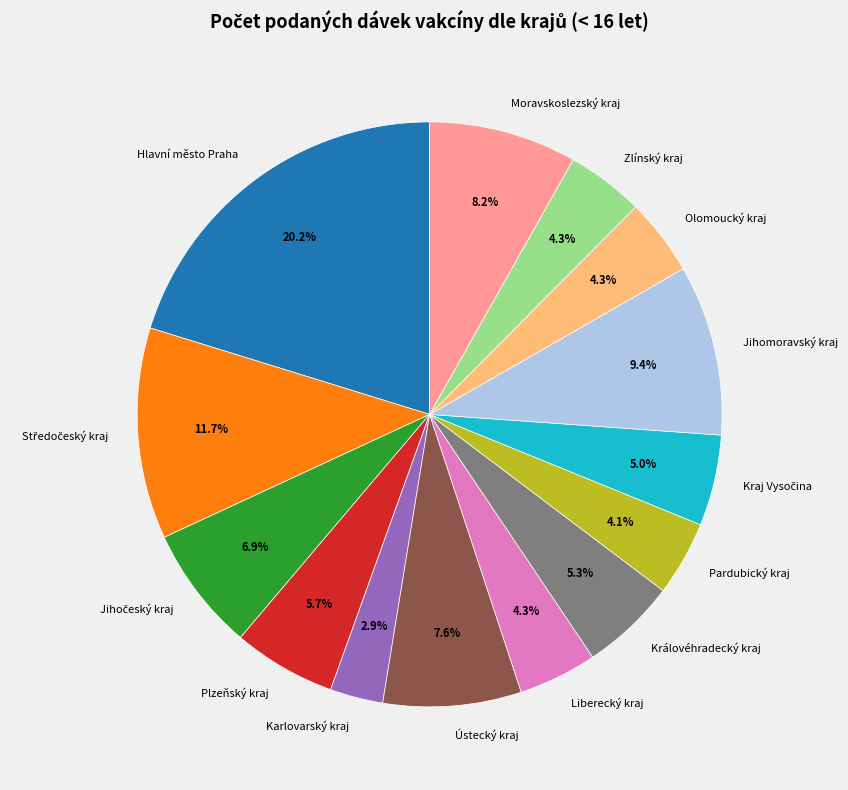

Approximately how many times larger is the value at Karlovarský kraj compared to Hlavní město Praha?

0.1